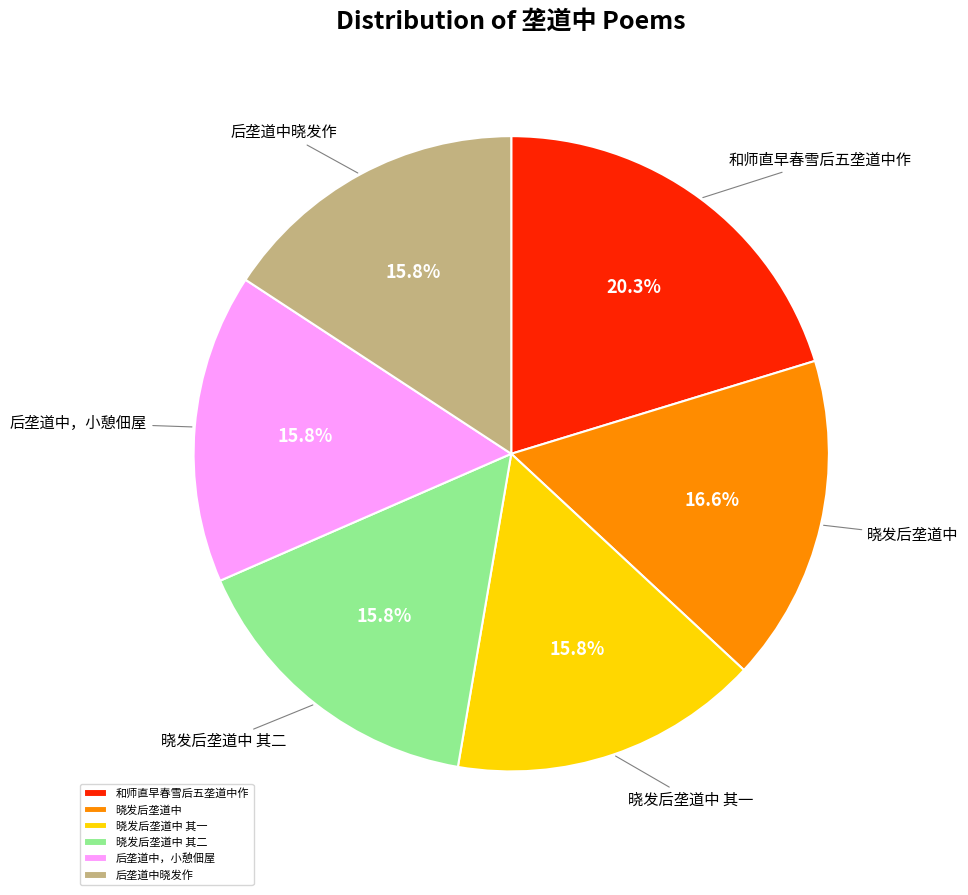

Is it true that 后垄道中，小憩佃屋 is 9% of the pie?

False